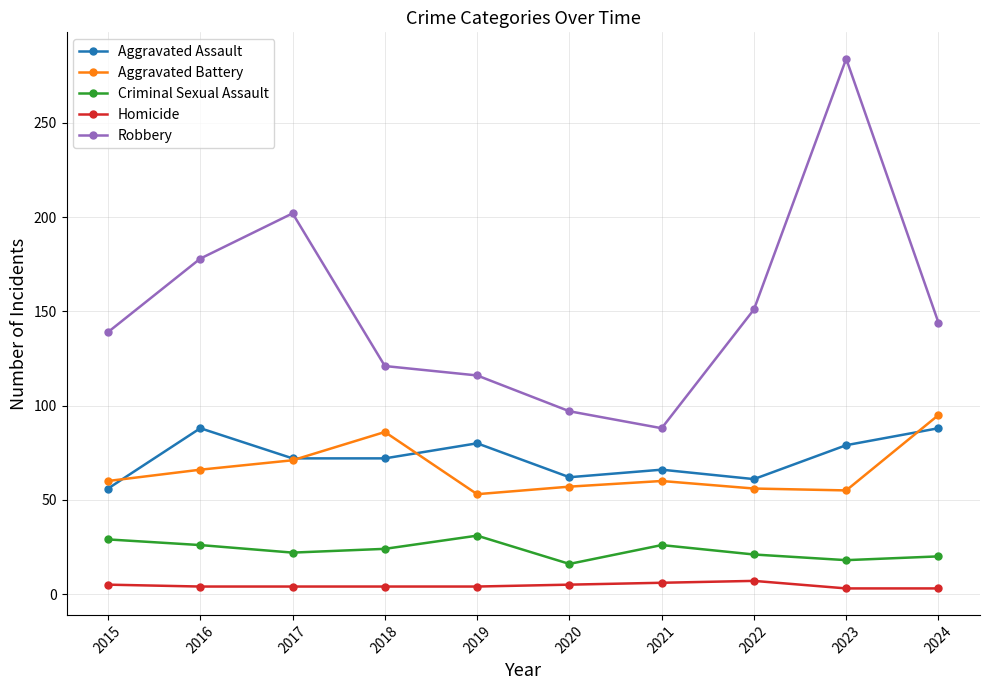

Which series has the largest range (max minus min)?

Robbery